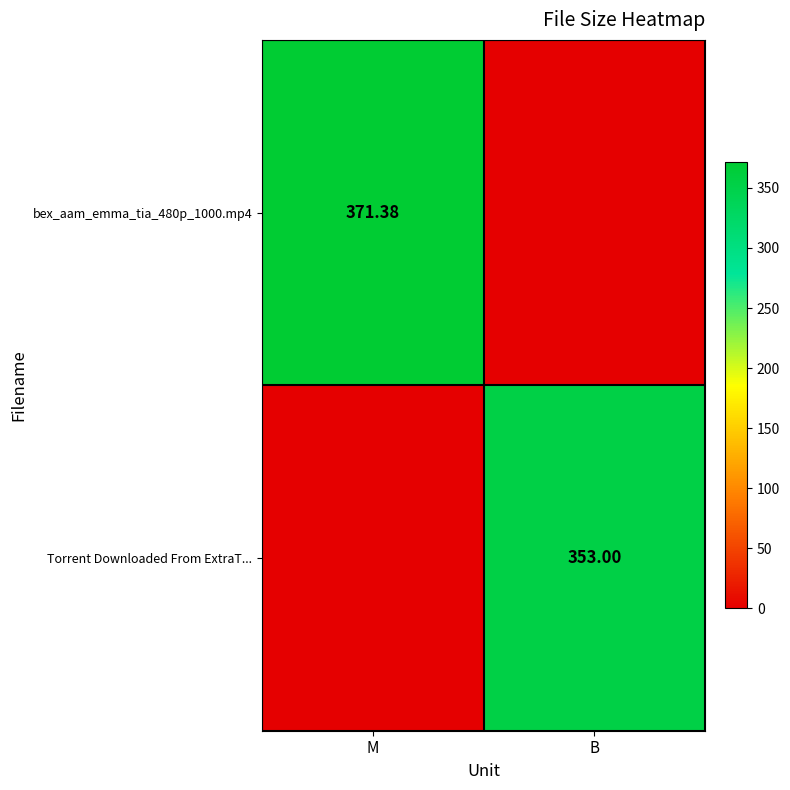

Where is bex_aam_emma_tia_480p_1000.mp4 nearest to the value 185?

B